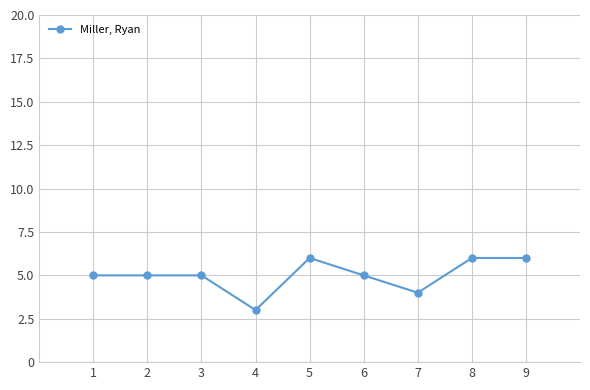

What is the minimum value shown in the chart?

3